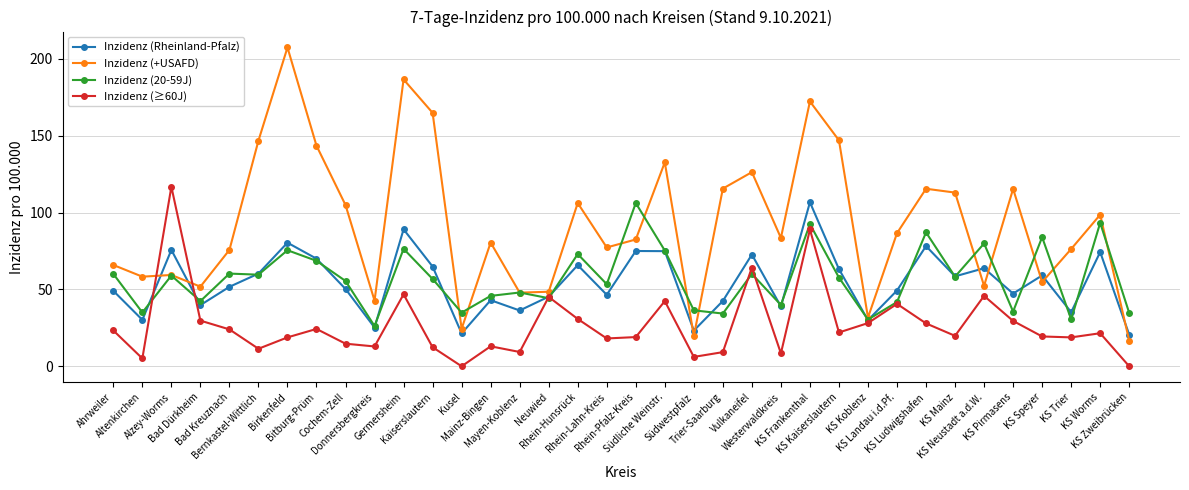

Which series has the largest range (max minus min)?

Inzidenz (+USAFD)